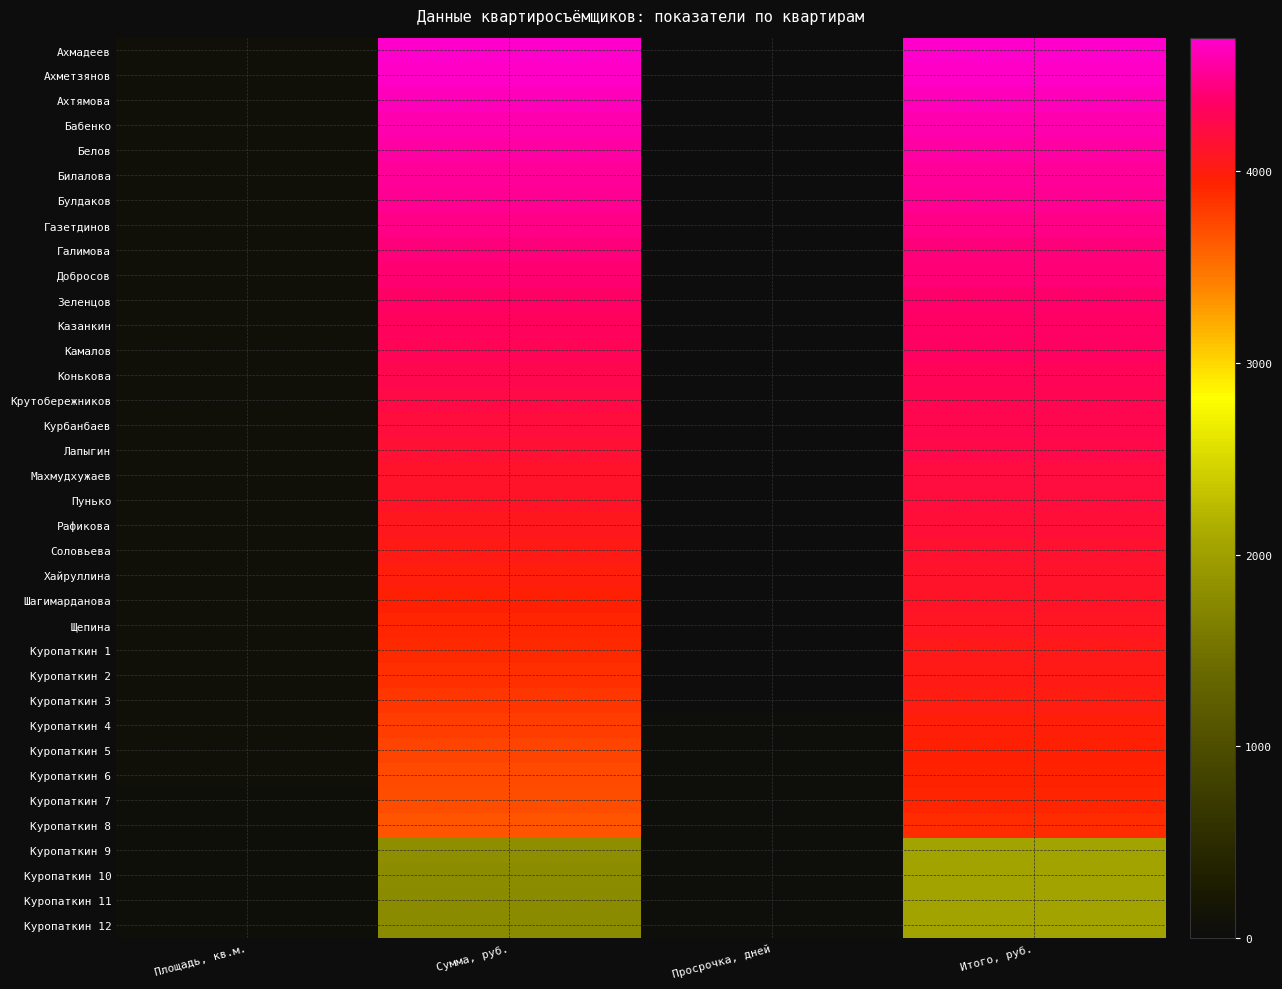

How many series are shown in this chart?

36